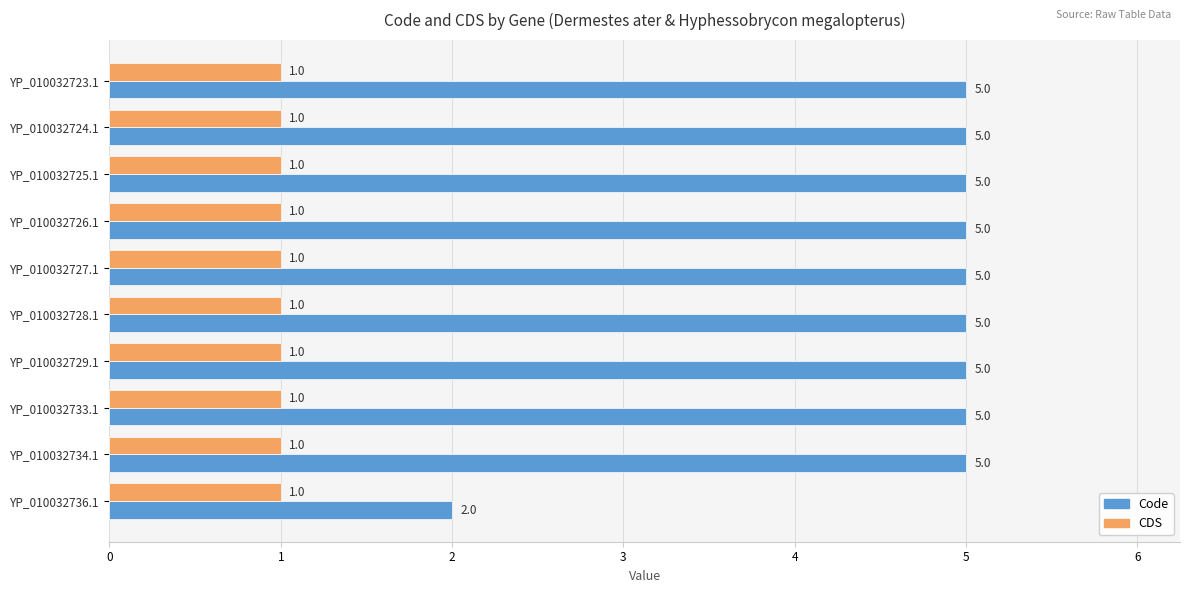

How many series are shown in this chart?

2